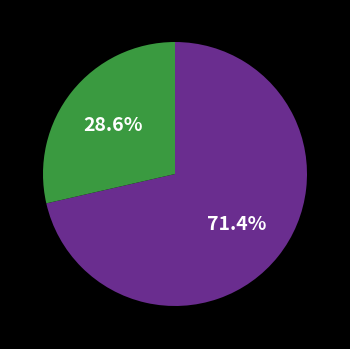

Is there any slice that represents more than half of the pie?

Yes